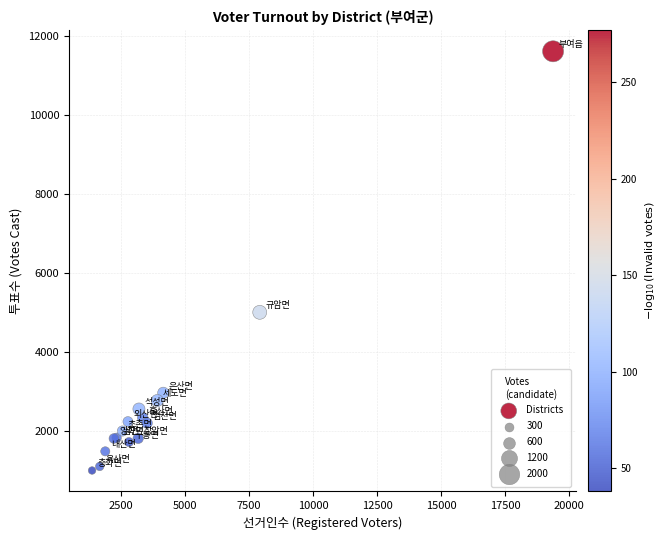

What Y value in the scatter plot is closest to 6309?

5008